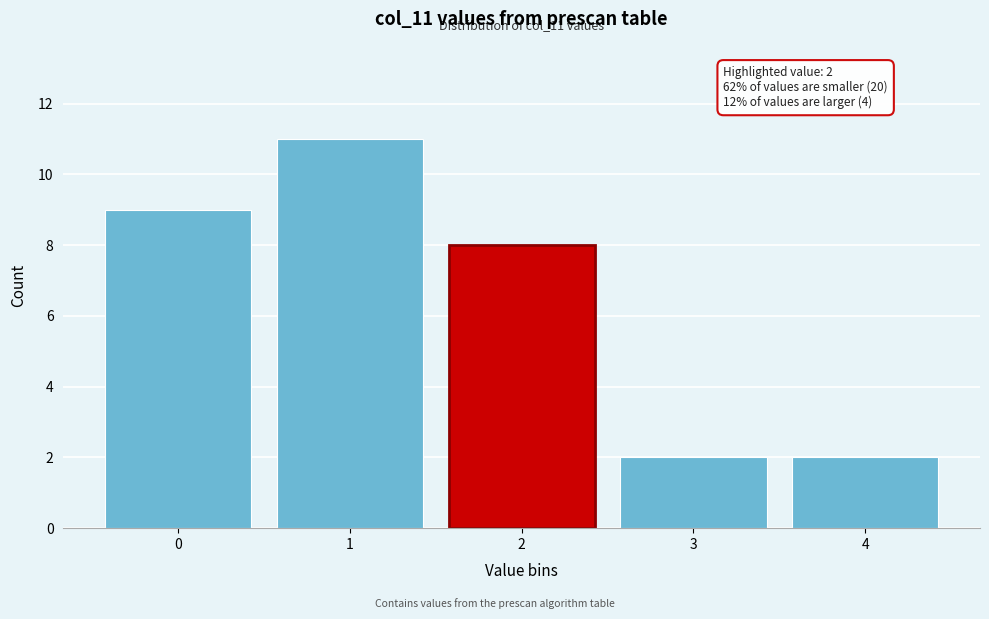

Which range on the x-axis has the tallest bar?

0.5 to 1.5